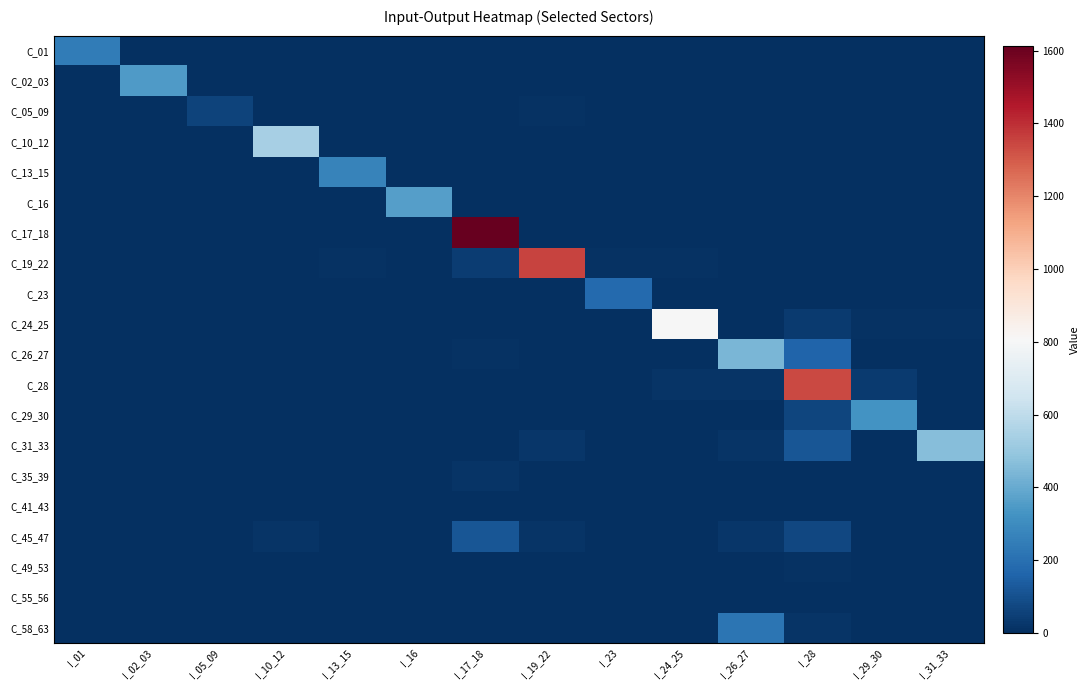

Rank the series by their maximum value, from lowest to highest.

C_55_56, C_41_43, C_49_53, C_35_39, C_05_09, C_45_47, C_23, C_58_63, C_01, C_13_15, C_29_30, C_02_03, C_16, C_26_27, C_31_33, C_10_12, C_24_25, C_28, C_19_22, C_17_18